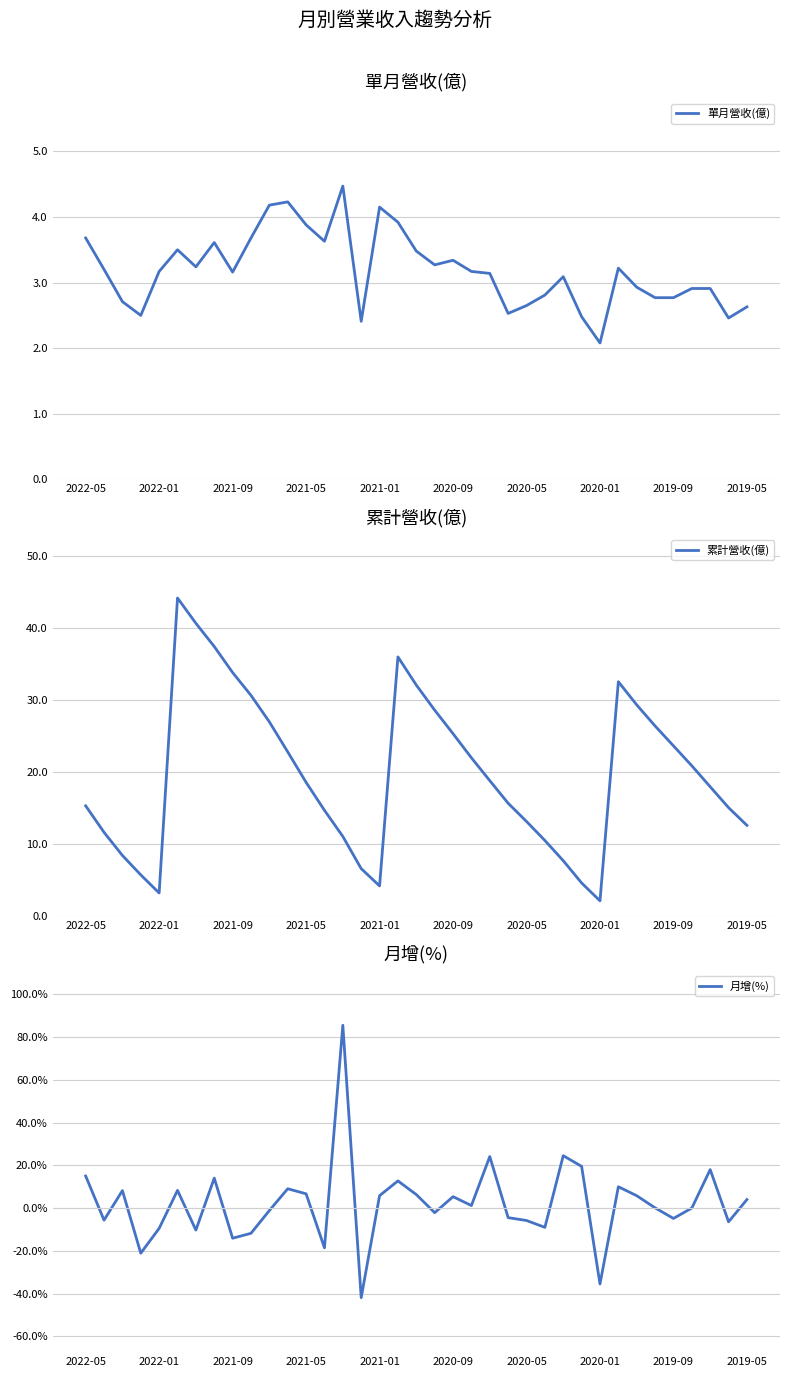

How many lines are shown in the chart?

3